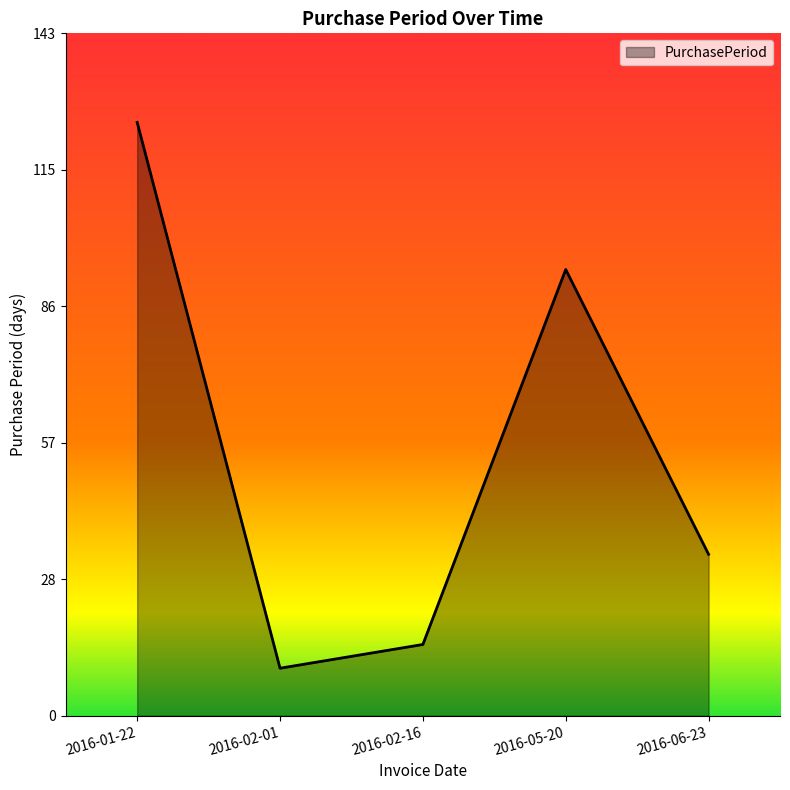

Does the chart have visible grid lines?

No